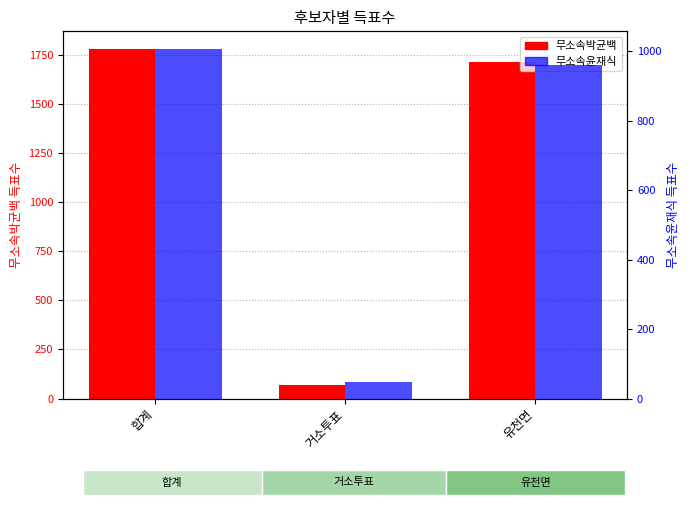

The value of 무소속박균백 at 유천면 is 1714. True or false?

True